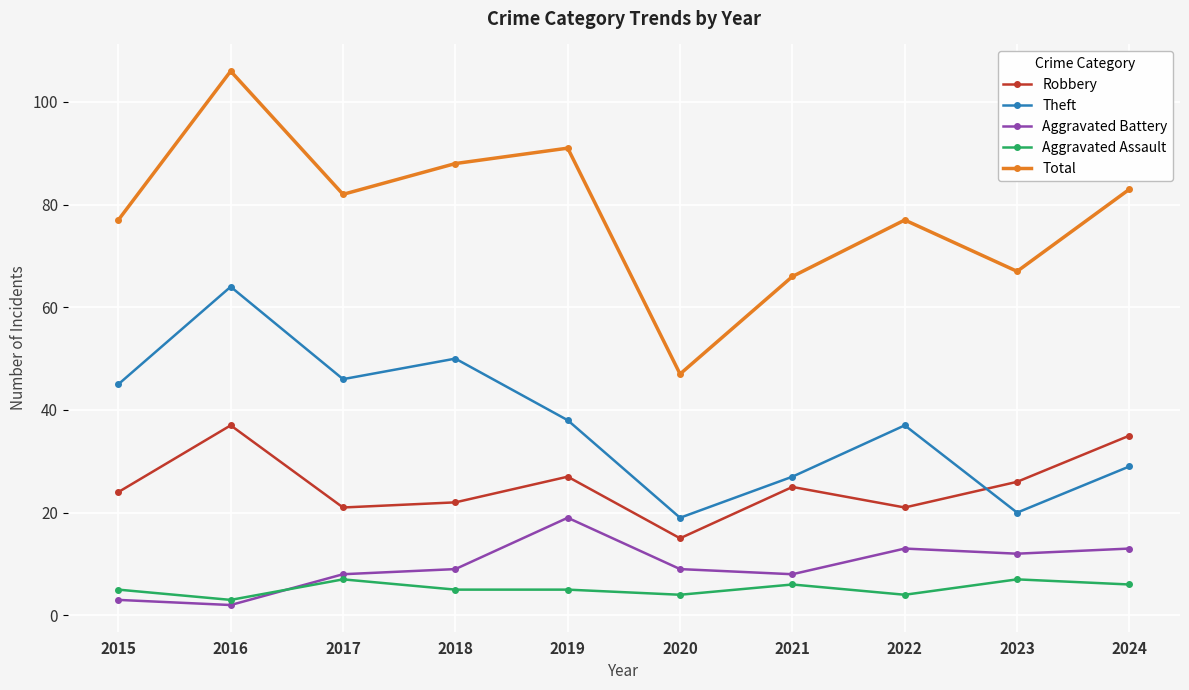

At which label does Robbery reach its peak?

2016